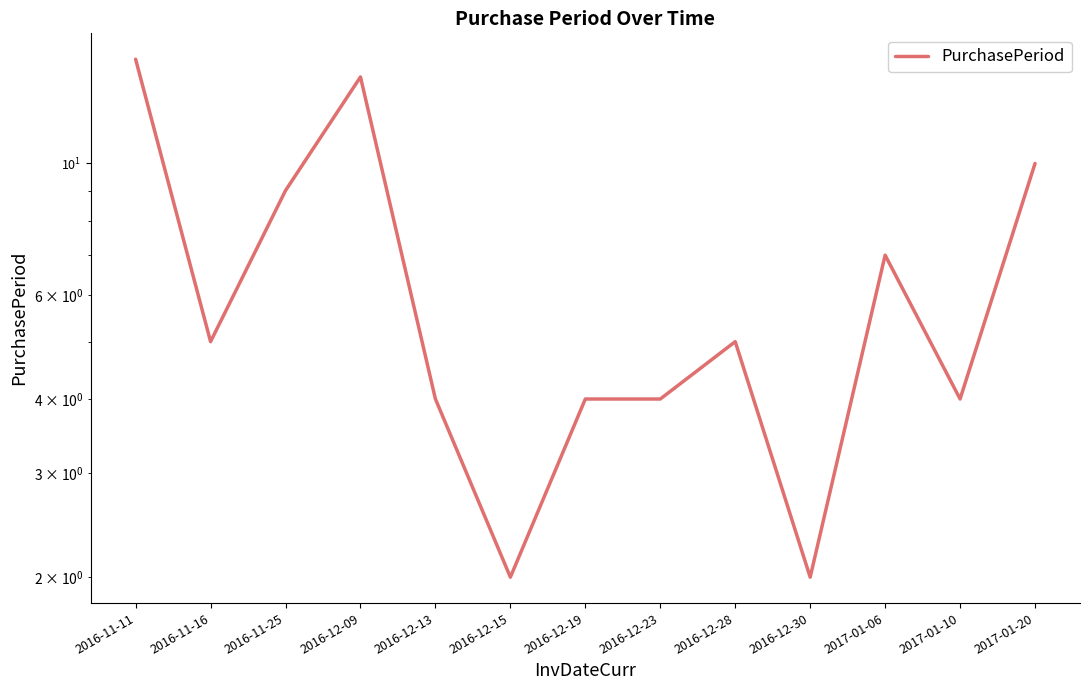

Reading right to left, transcribe all the data shown in this chart.

2017-01-20=10	2017-01-10=4	2017-01-06=7	2016-12-30=2	2016-12-28=5	2016-12-23=4	2016-12-19=4	2016-12-15=2	2016-12-13=4	2016-12-09=14	2016-11-25=9	2016-11-16=5	2016-11-11=15